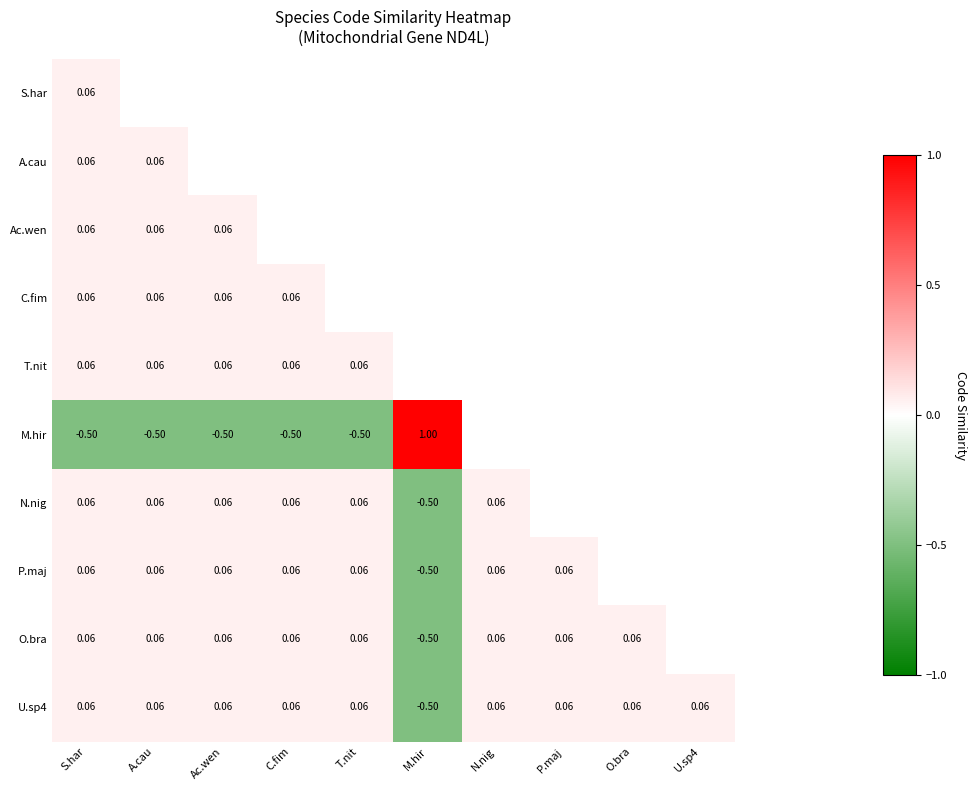

Rank the categories by O.bra value from lowest to highest.

M.hir, S.har, A.cau, Ac.wen, C.fim, T.nit, N.nig, P.maj, O.bra, U.sp4